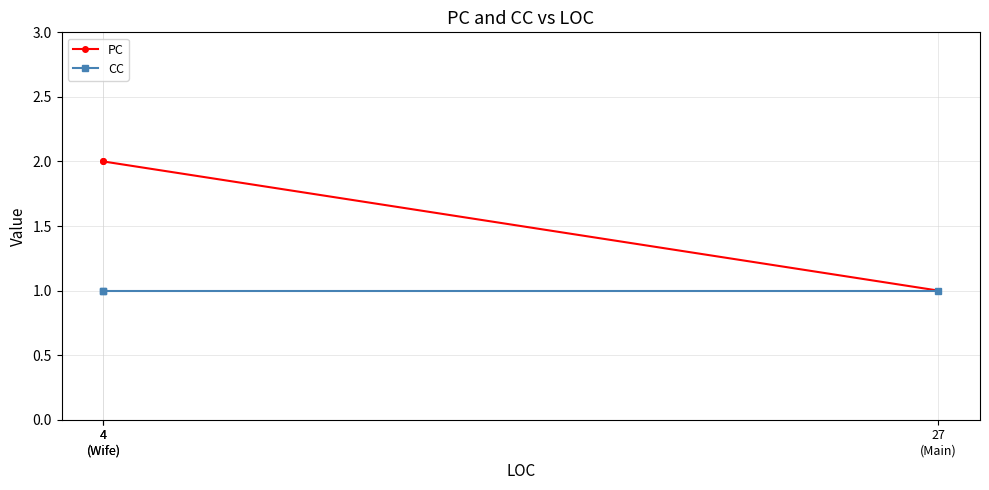

What is the label of the 2nd point from the right?

4
(Wife)